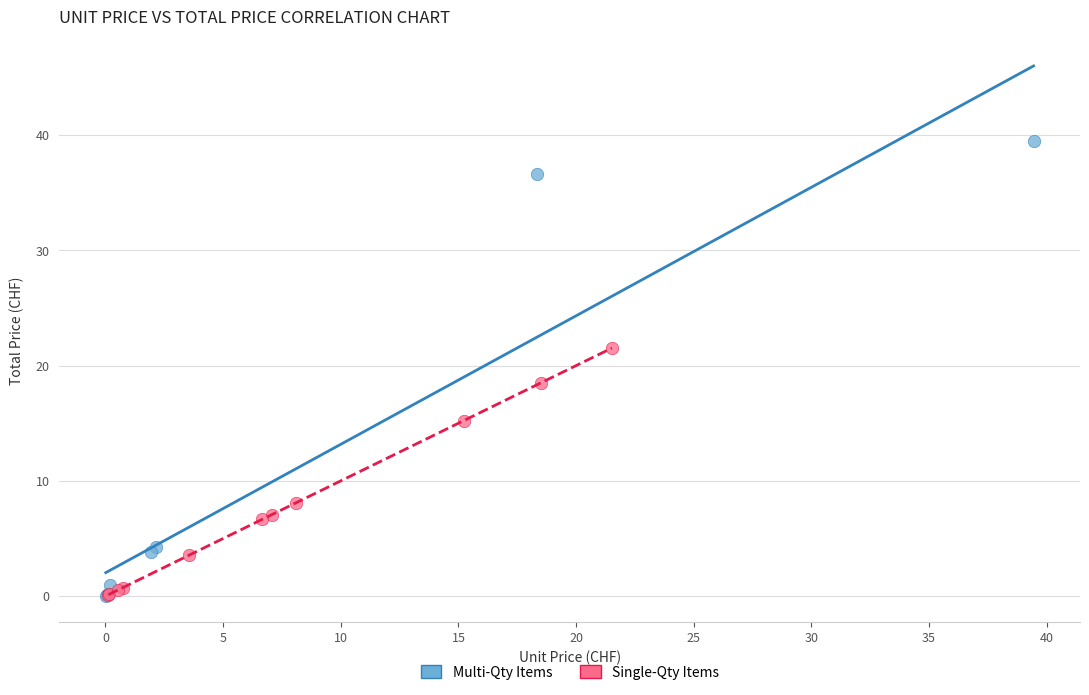

Which series has the largest Y range (max minus min)?

Multi-Qty Items